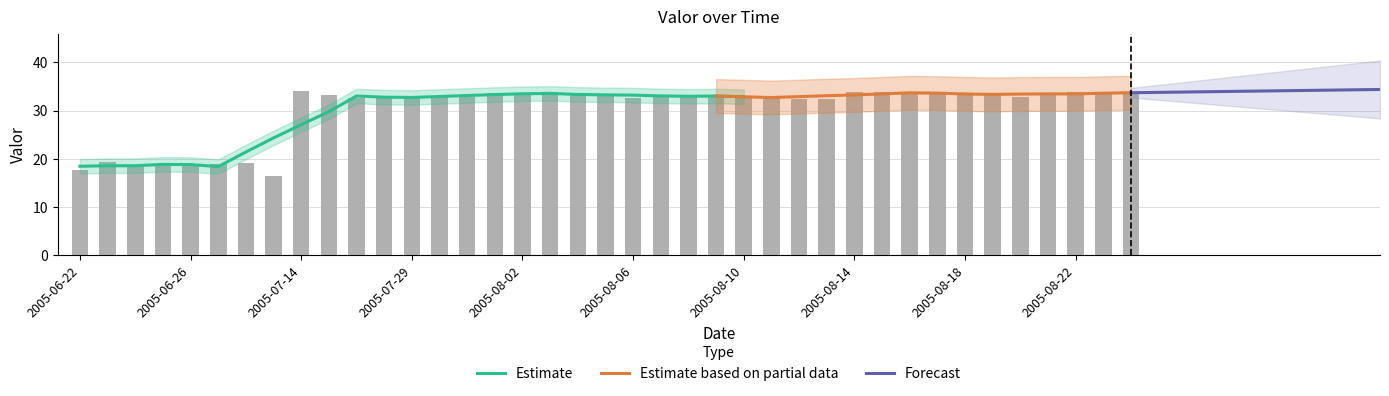

What position from the right is 2005-08-03?

22